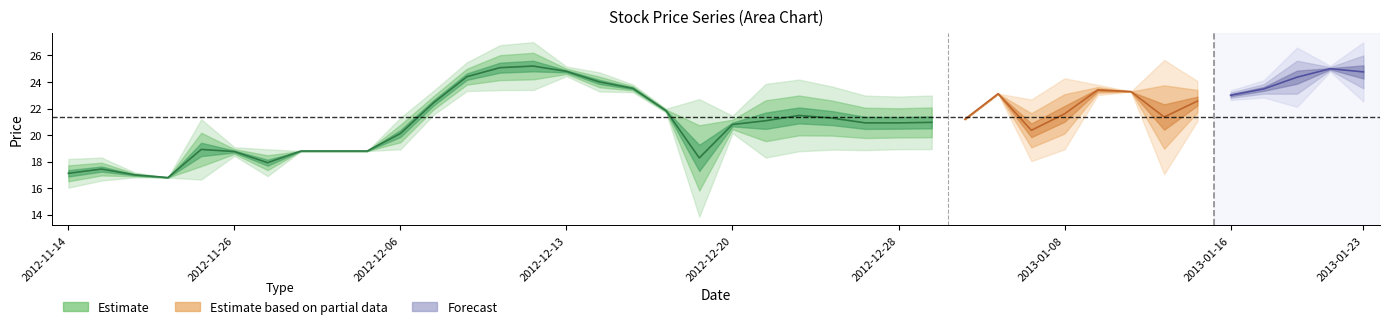

At which category does the chart reach its minimum across all series?

2012-12-19